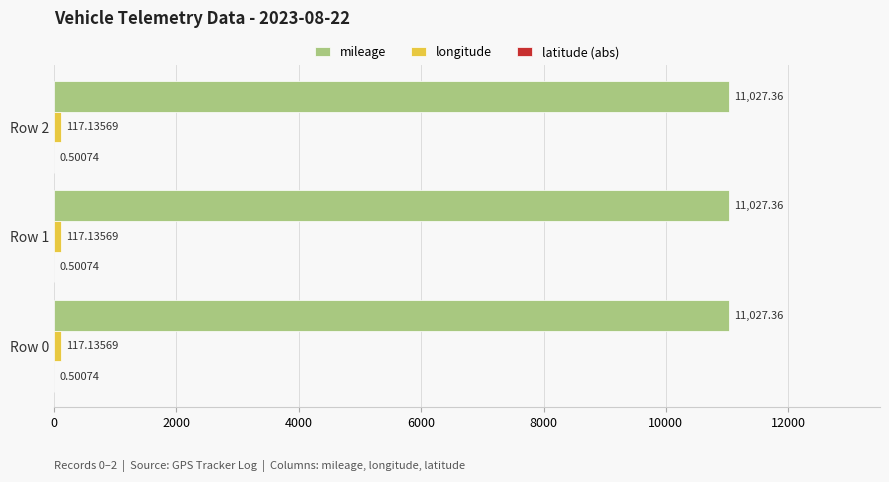

What is the total value across all series at Row 1?

11145.0